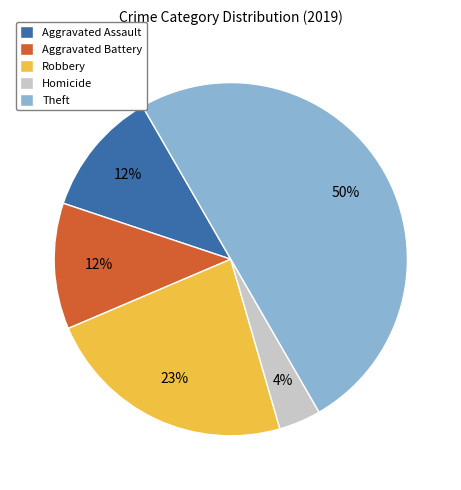

How many segments does this pie chart have?

5